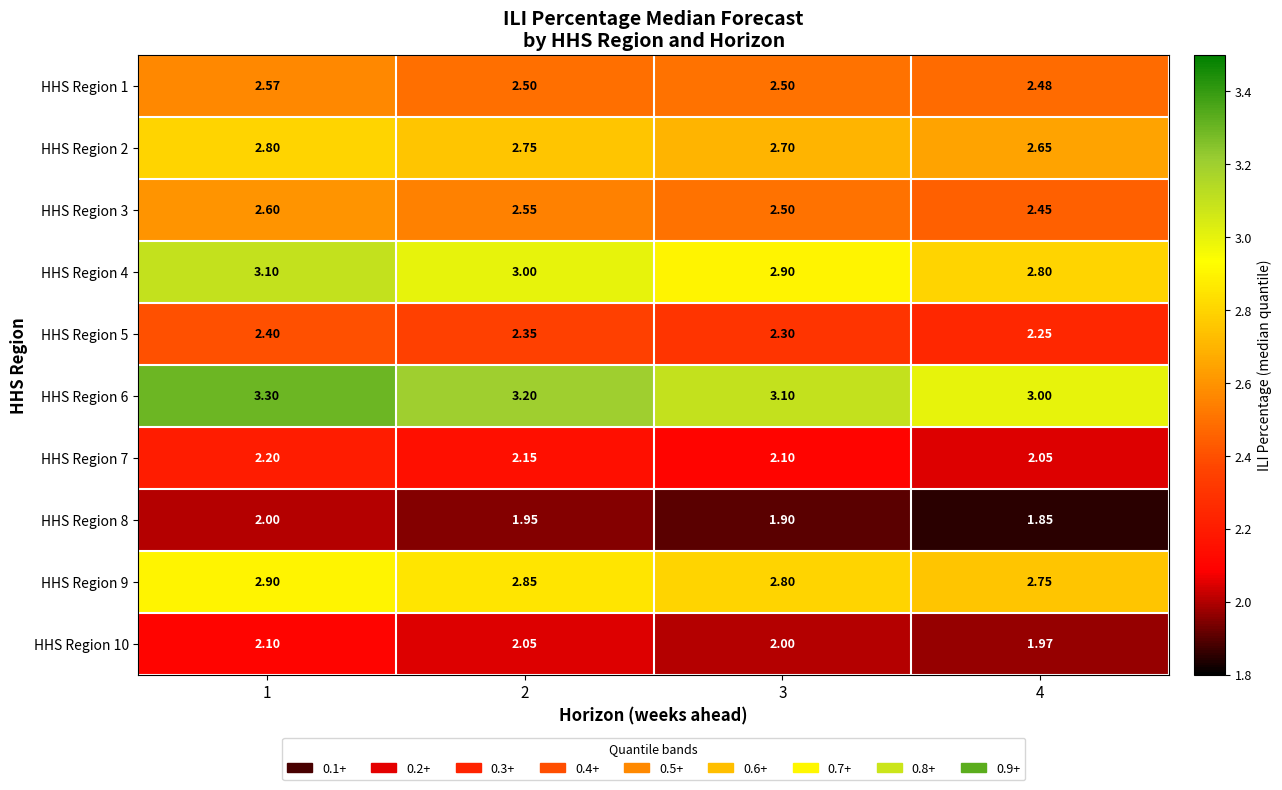

At which category does the chart reach its minimum across all series?

4